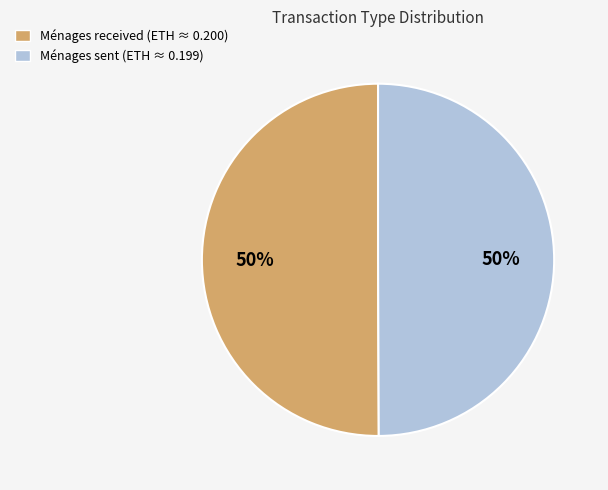

Is the sum of Ménages sent (ETH ≈ 0.199) and Ménages received (ETH ≈ 0.200) greater than half?

Yes